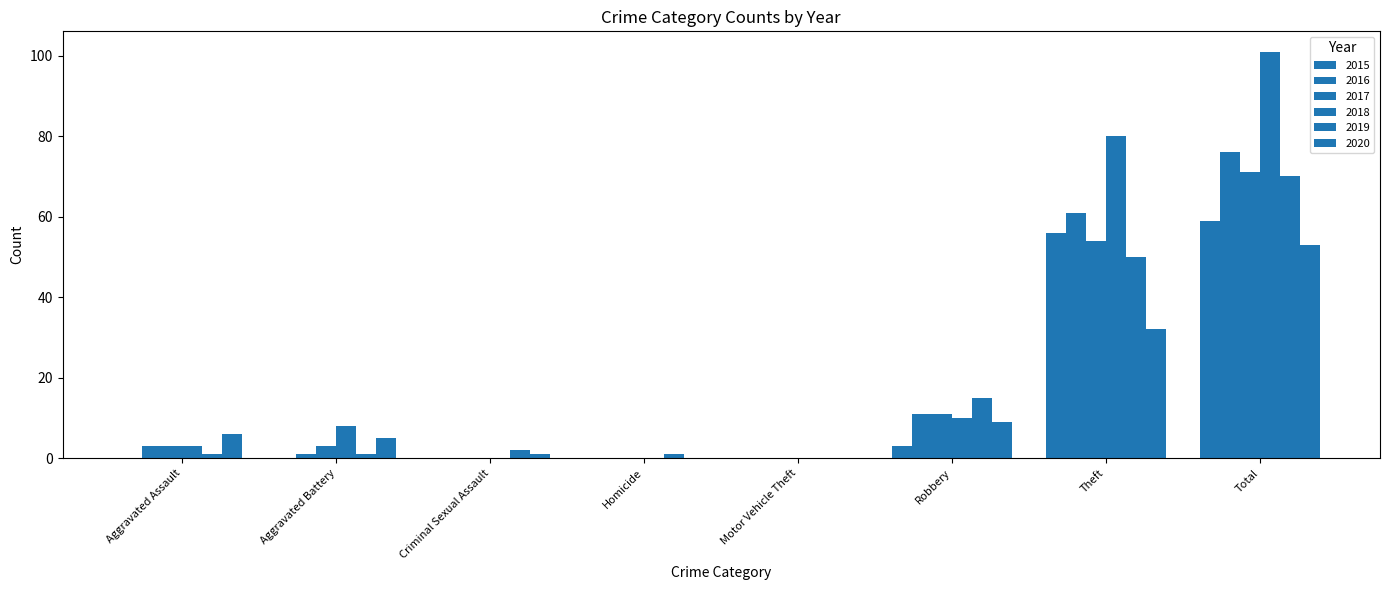

What position from the left is Aggravated Assault?

1